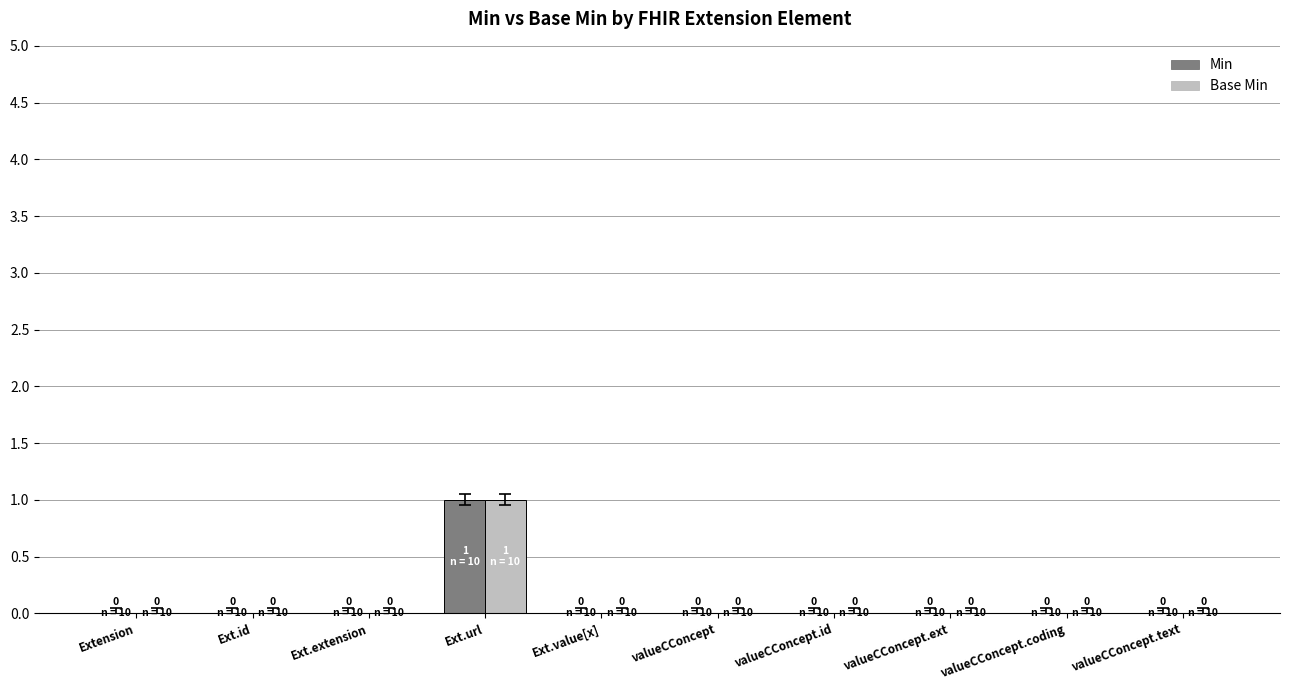

Count the number of data series in this chart.

2